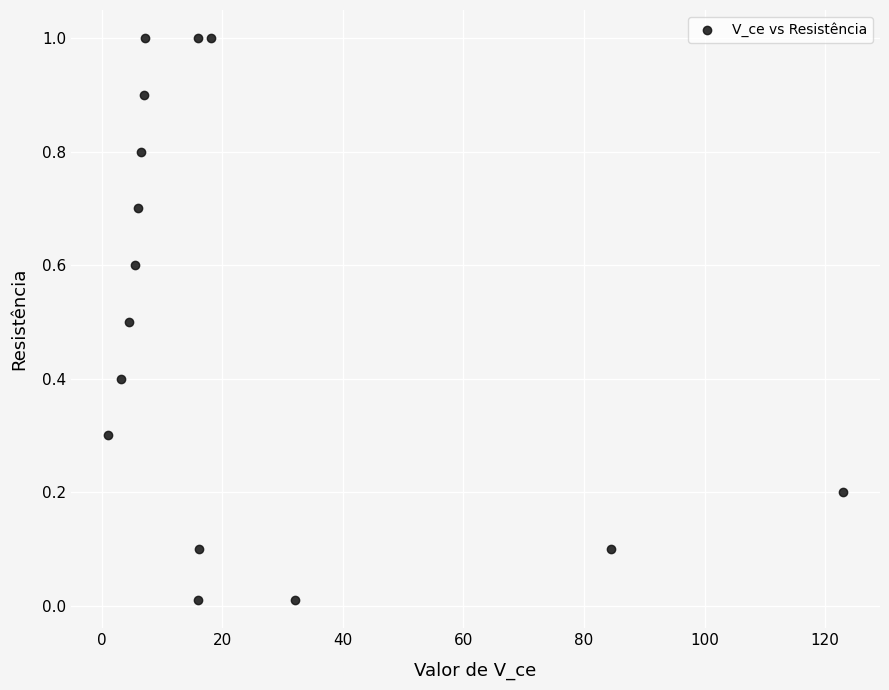

What is the range of Y values (max minus min)?

1.0